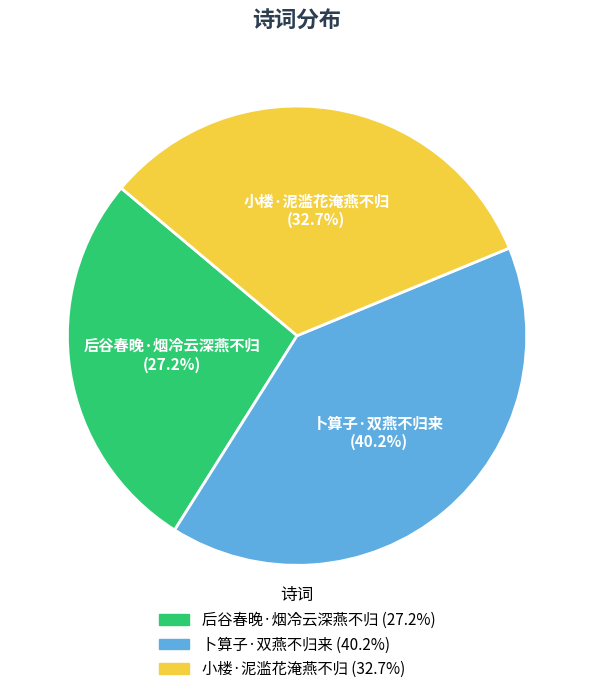

To the nearest percent, what is the combined percentage of 后谷春晚·烟冷云深燕不归 and 卜算子·双燕不归来?

67%